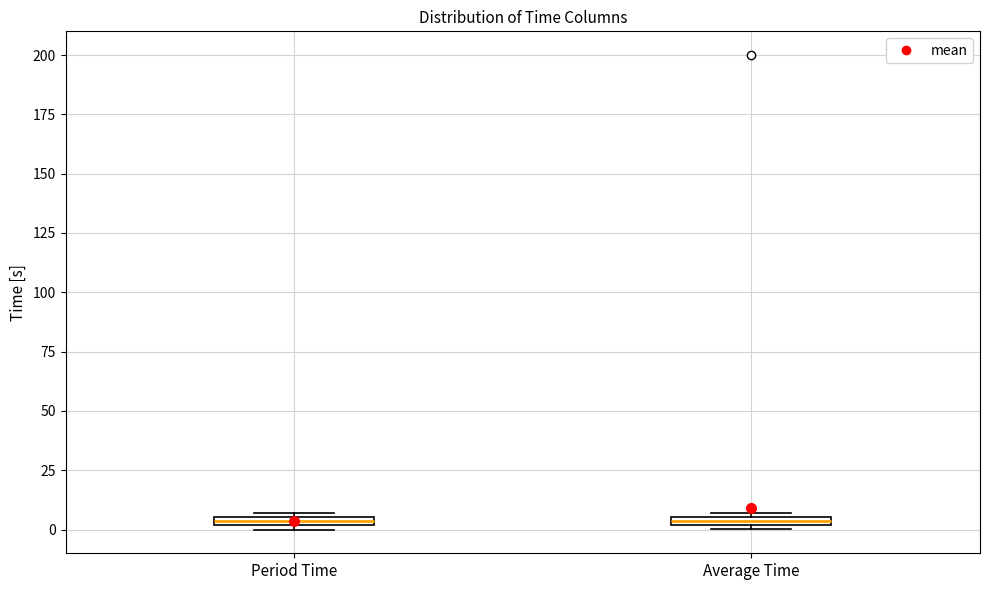

Where is the lower edge of the box for Average Time on the y-axis? The values are not printed on the chart, so give them approximately, as read against the axis.

0